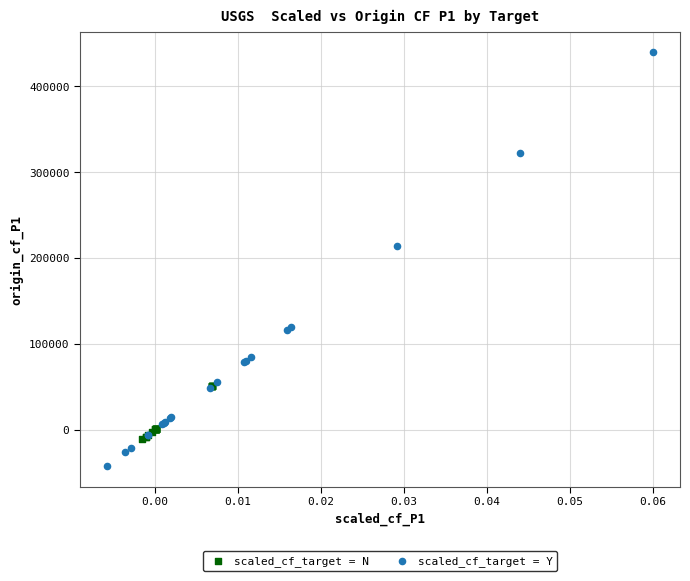

Which series contains the lowest Y value?

scaled_cf_target = Y